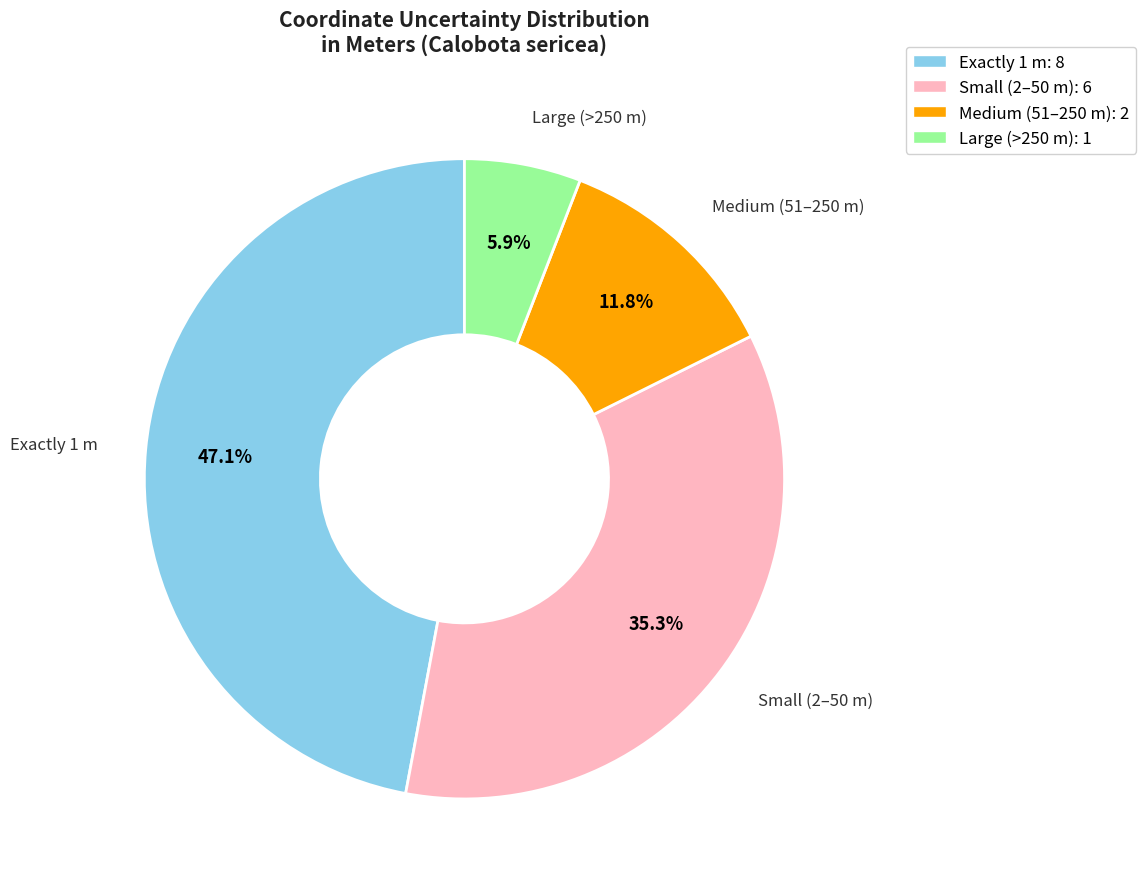

What is the largest slice in the pie chart?

Exactly 1 m: 8